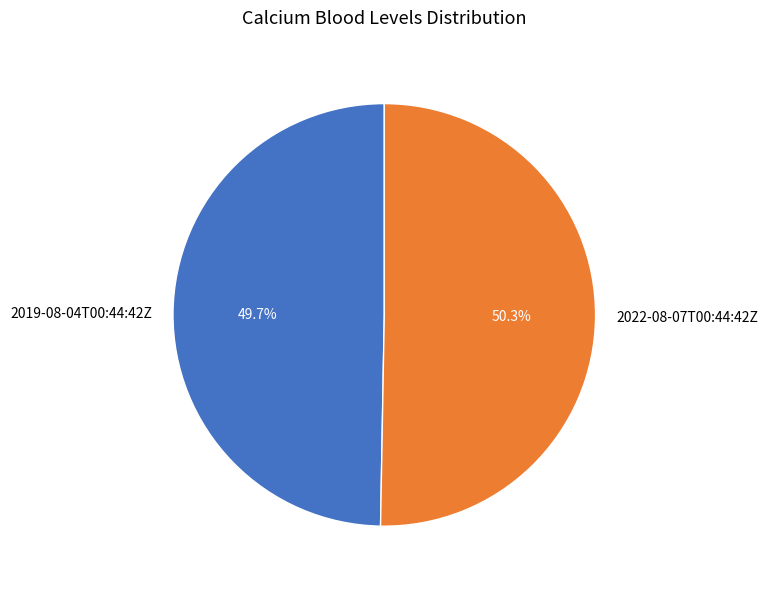

How many segments does this pie chart have?

2